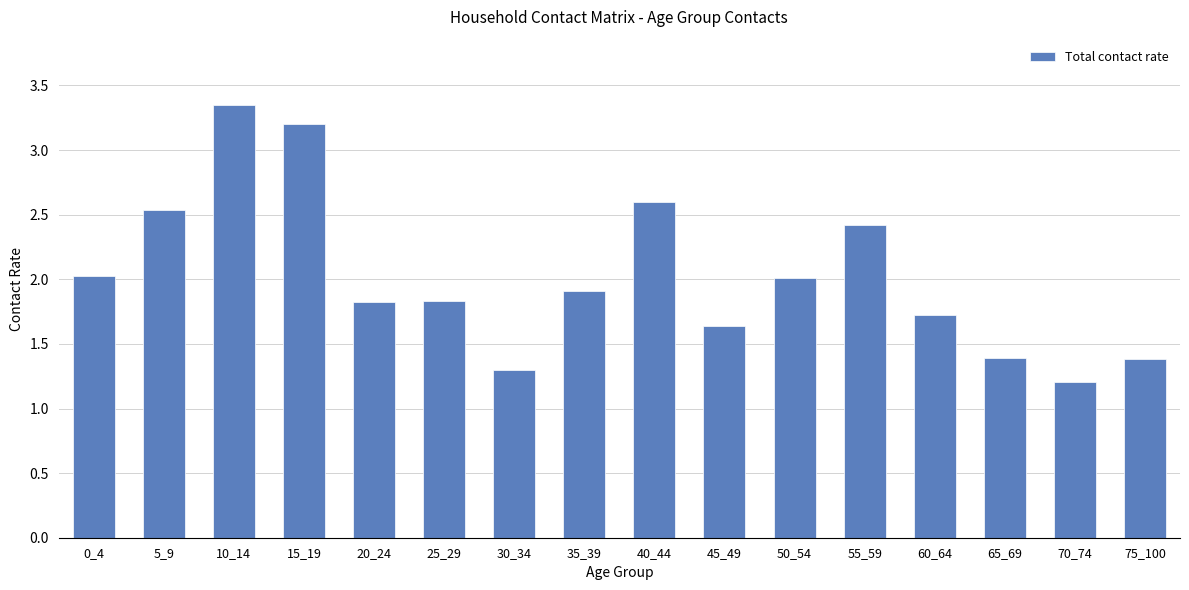

What is the value of the 8th bar from the left?

1.9